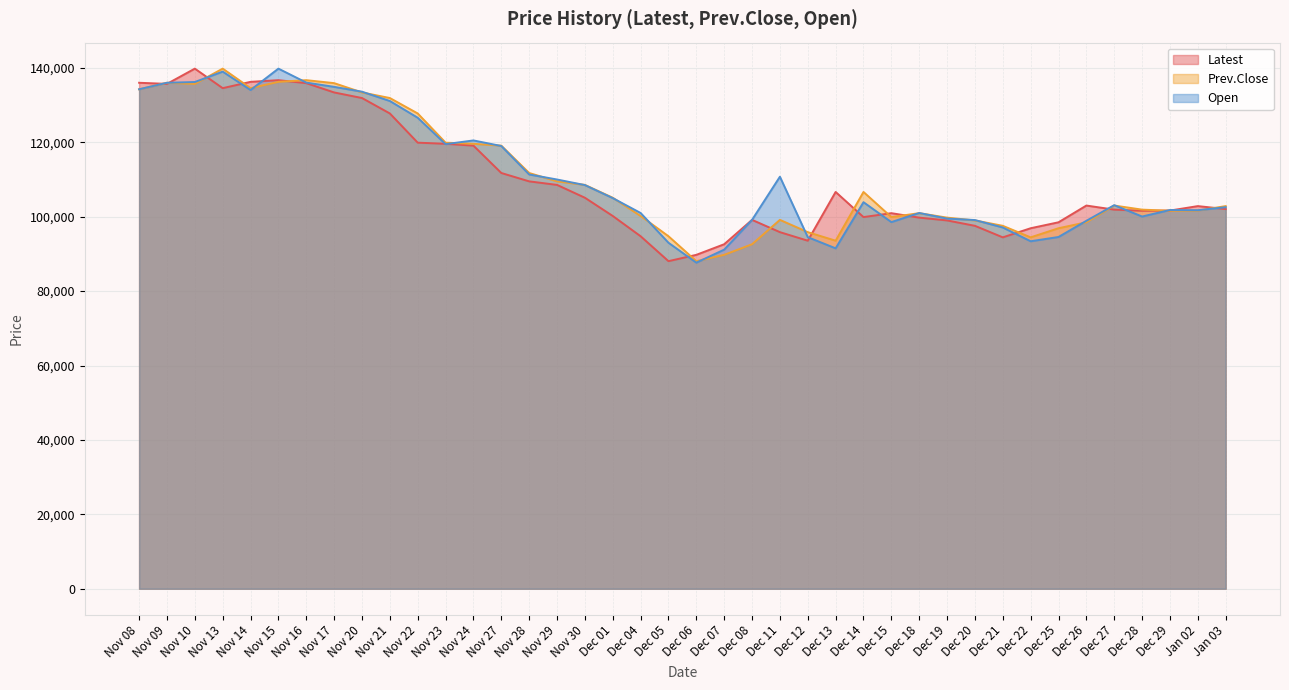

At which category is the sum across all series the highest?

Nov 13